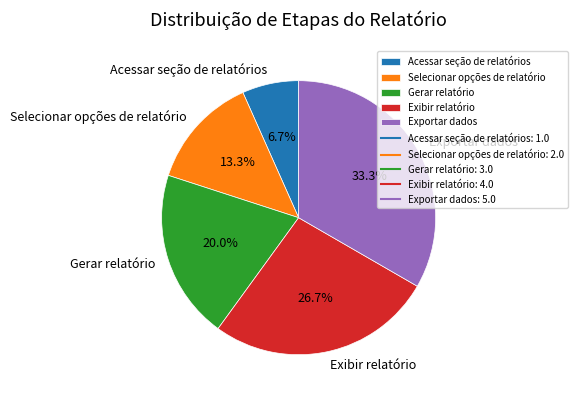

What percentage is the Exportar dados slice, to the nearest percent?

33%